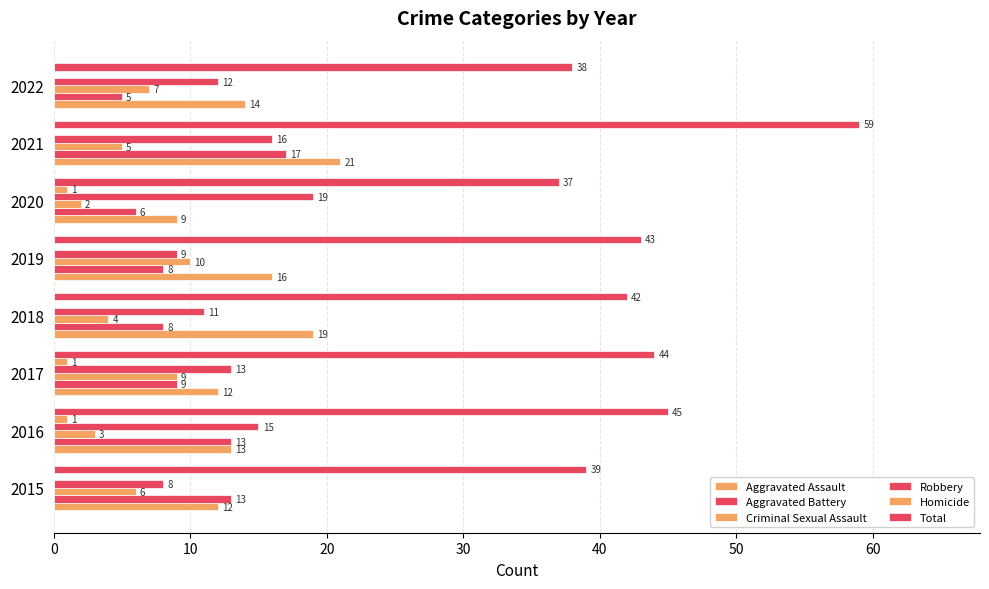

What is the greatest value displayed?

59